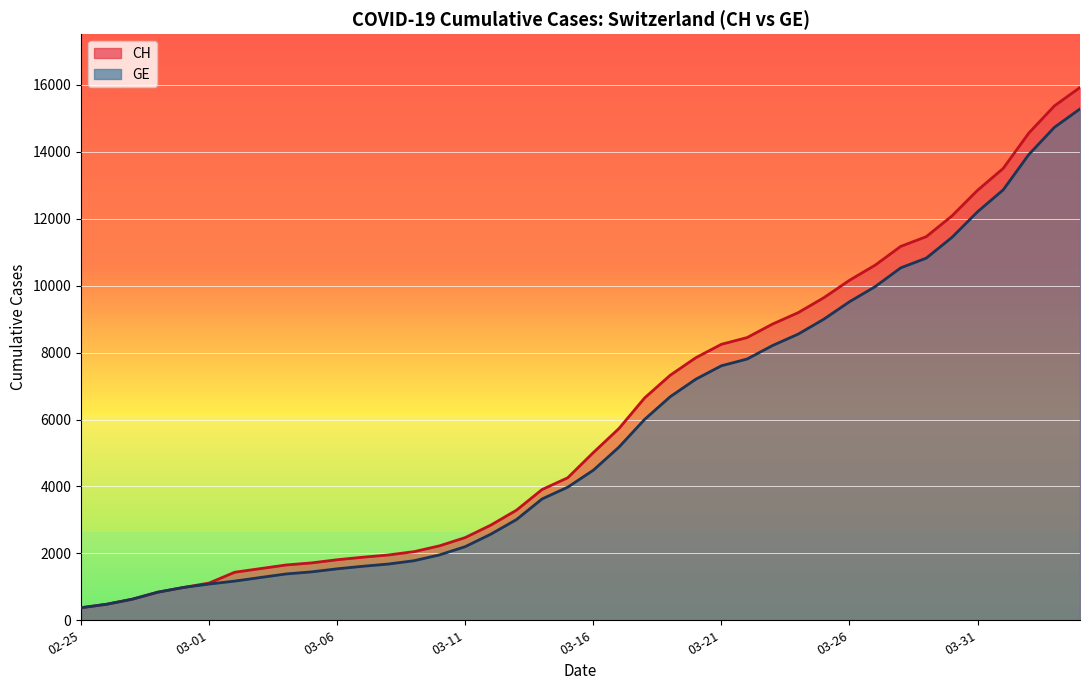

Is it true that GE equals 850 at 2020-03-15?

False